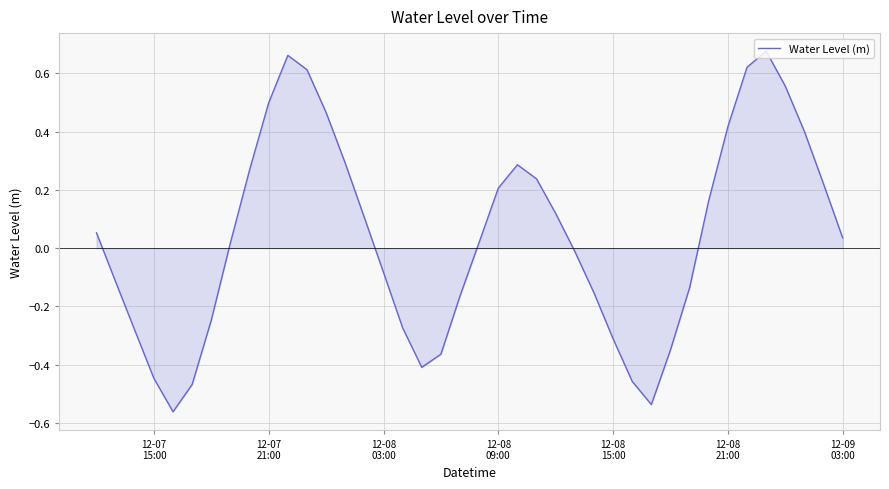

What is the difference between the maximum and minimum values?

1.2